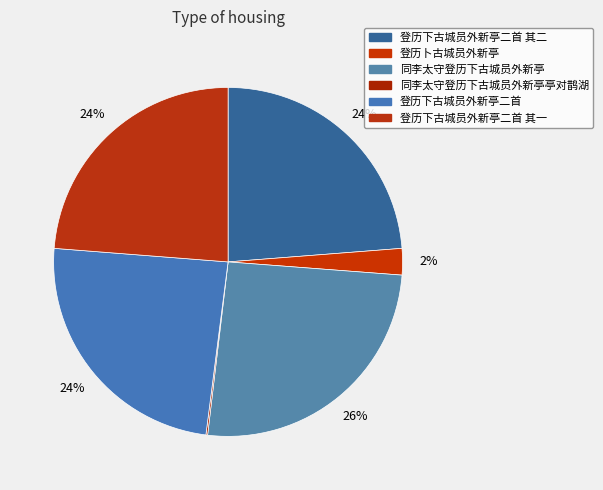

Do 同李太守登历下古城员外新亭亭对鹊湖 and 登历卜古城员外新亭 together represent more than half of the pie?

No